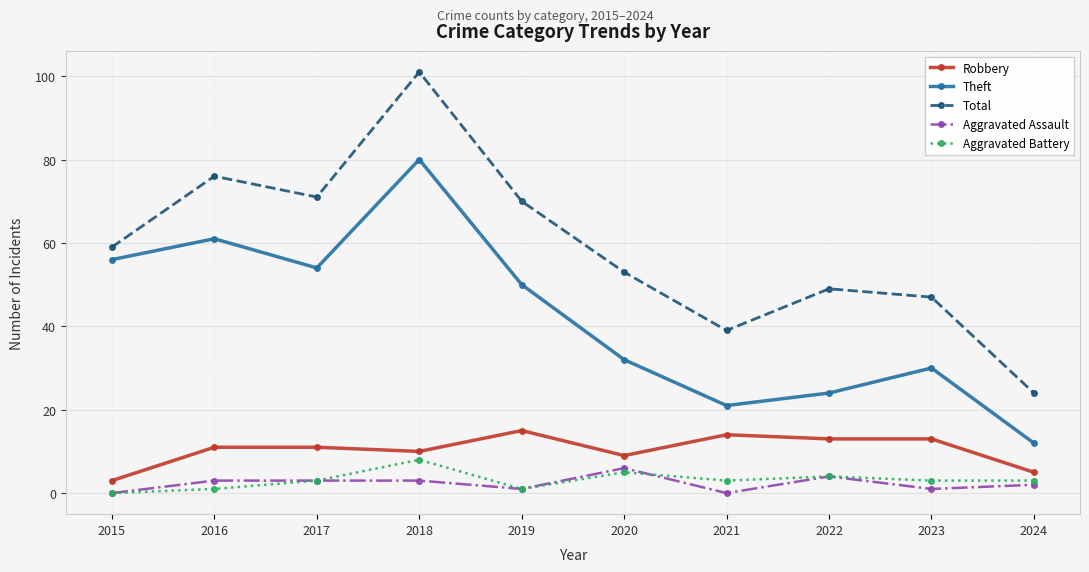

At which label is Robbery closest to 9?

2020